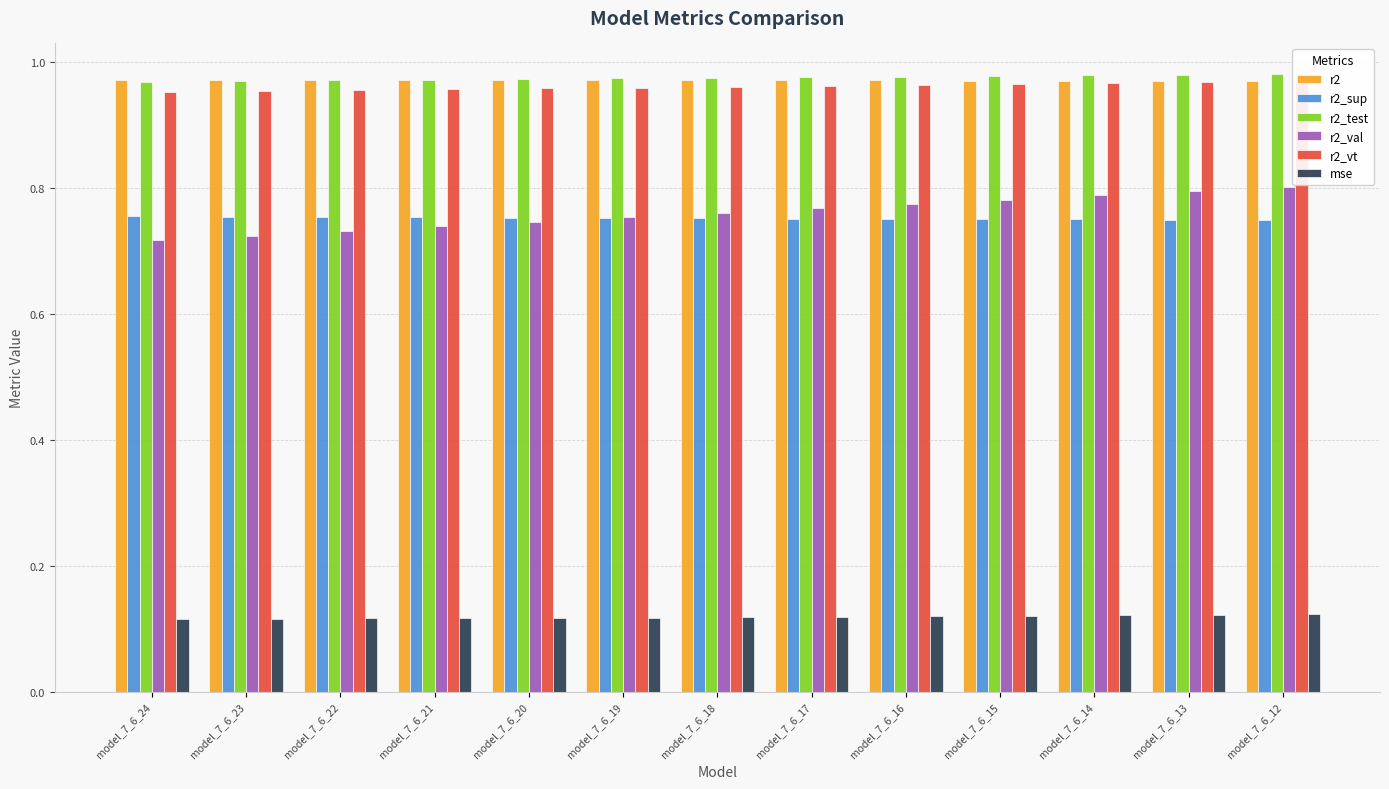

Which has a higher value, model_7_6_12 or model_7_6_20?

model_7_6_20